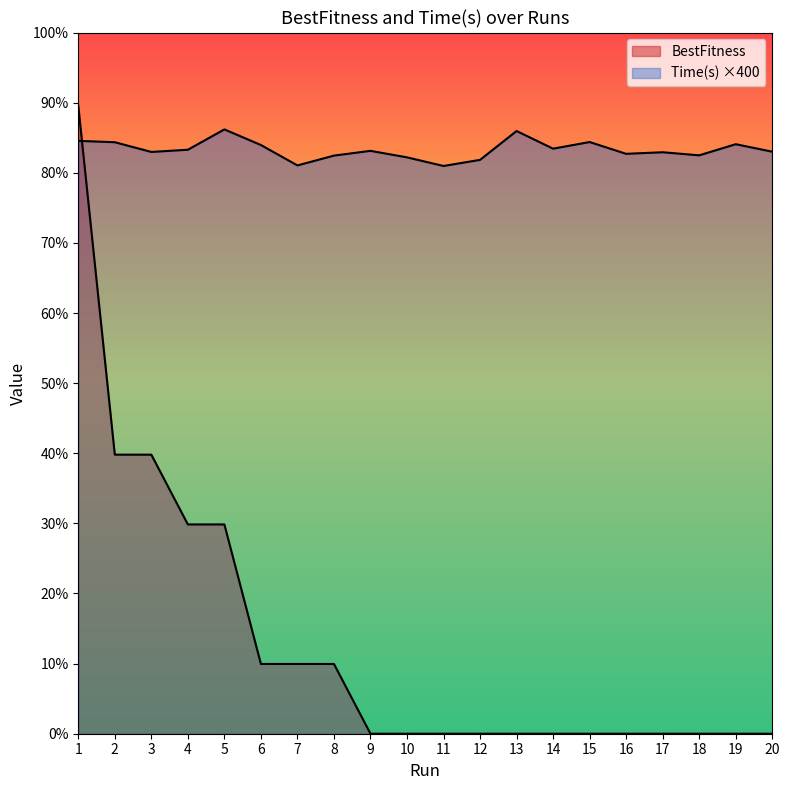

Which series has the widest spread of values?

BestFitness